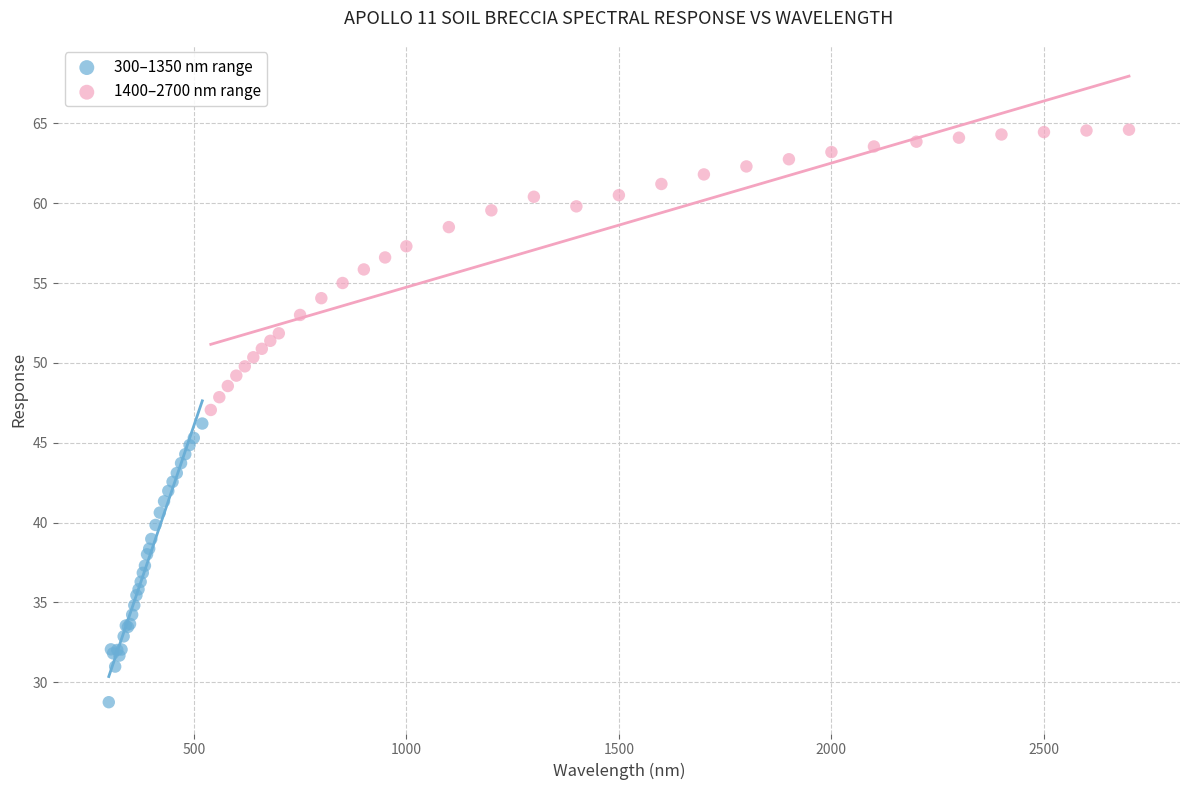

Which series contains the lowest Y value?

300–1350 nm range